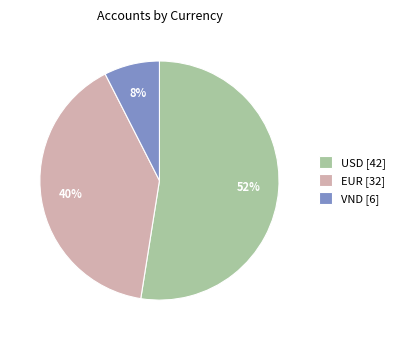

What is the smallest slice in the pie chart?

VND